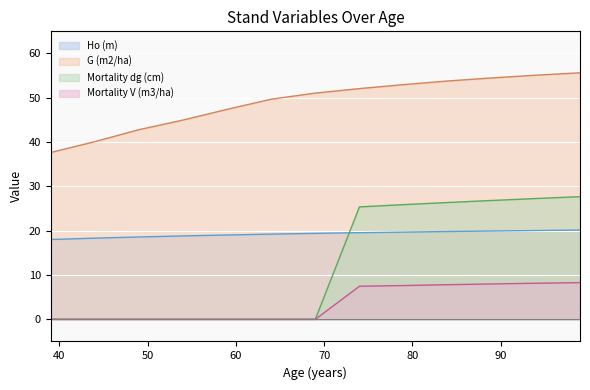

What is the difference between the Mortality dg (cm) values at 74 and 54?

25.4